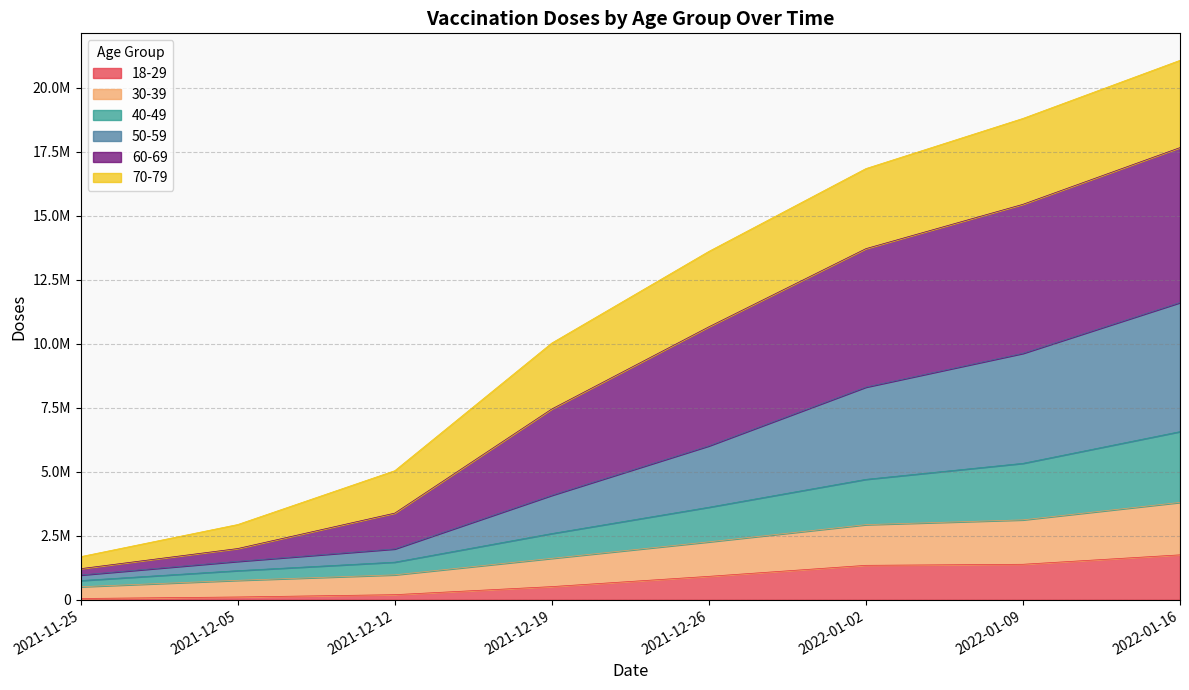

Is the value of 18-29 at 2021-12-26 greater than the value of 30-39 at 2022-01-16?

No